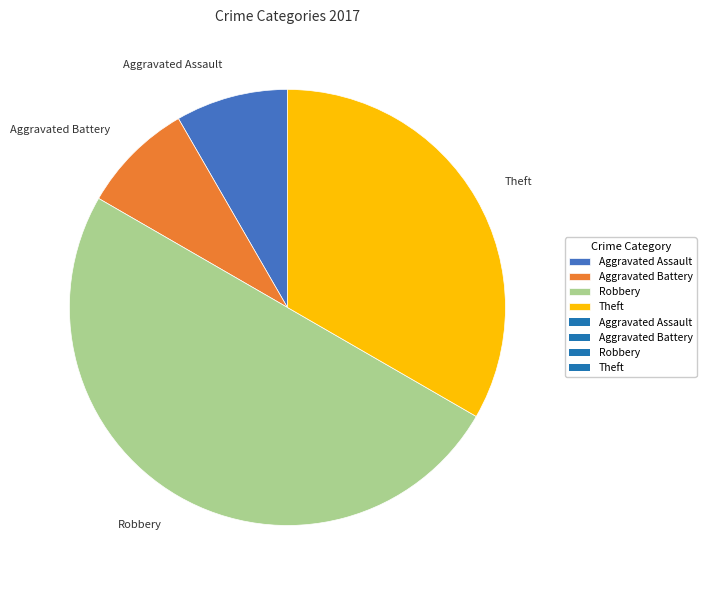

Which category has the biggest portion of the pie?

Robbery